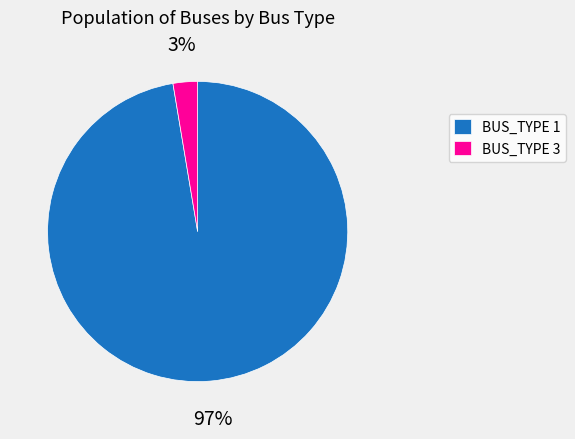

To the nearest percent, what is the combined percentage of BUS_TYPE 3 and BUS_TYPE 1?

100%